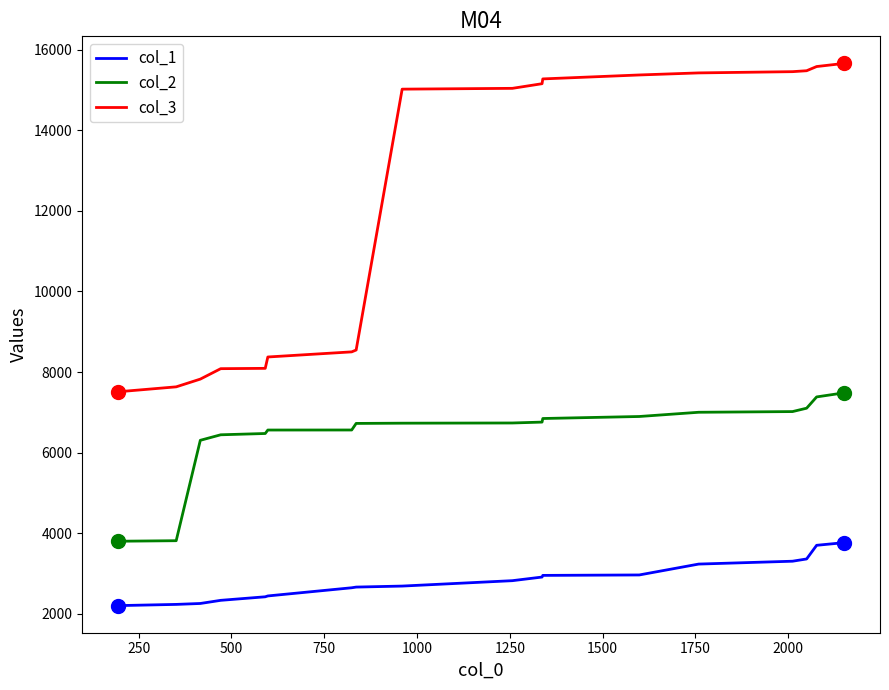

Which series has the largest total across all categories?

col_3